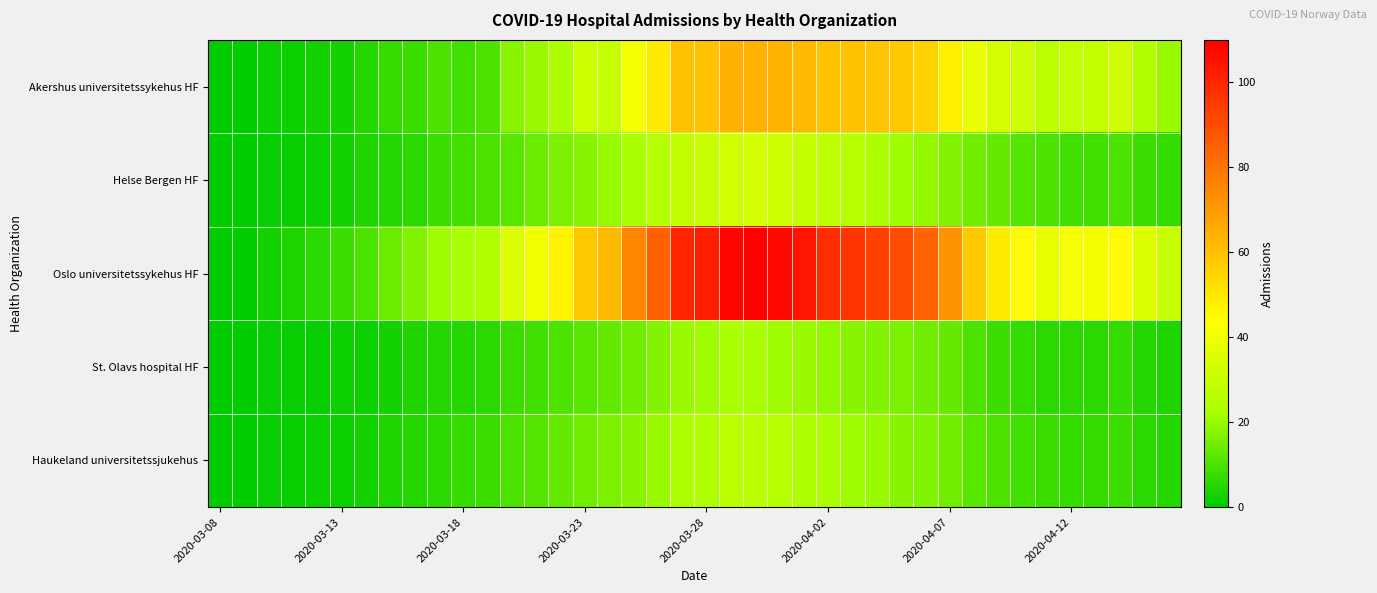

List the series in order of their peak value, highest first.

Oslo universitetssykehus HF, Akershus universitetssykehus HF, Helse Bergen HF, Haukeland universitetssjukehus, St. Olavs hospital HF